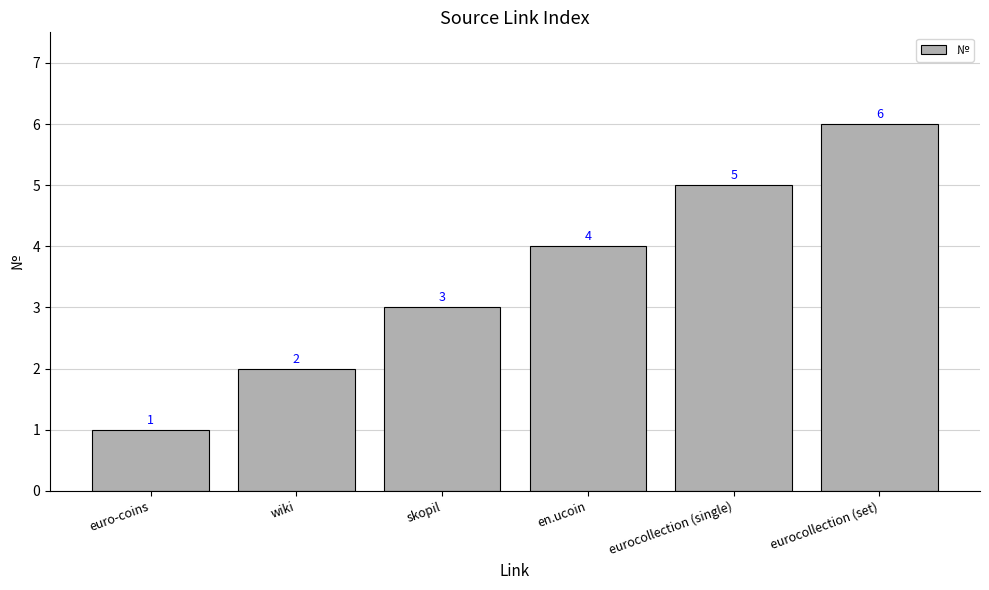

What position from the left is skopil?

3